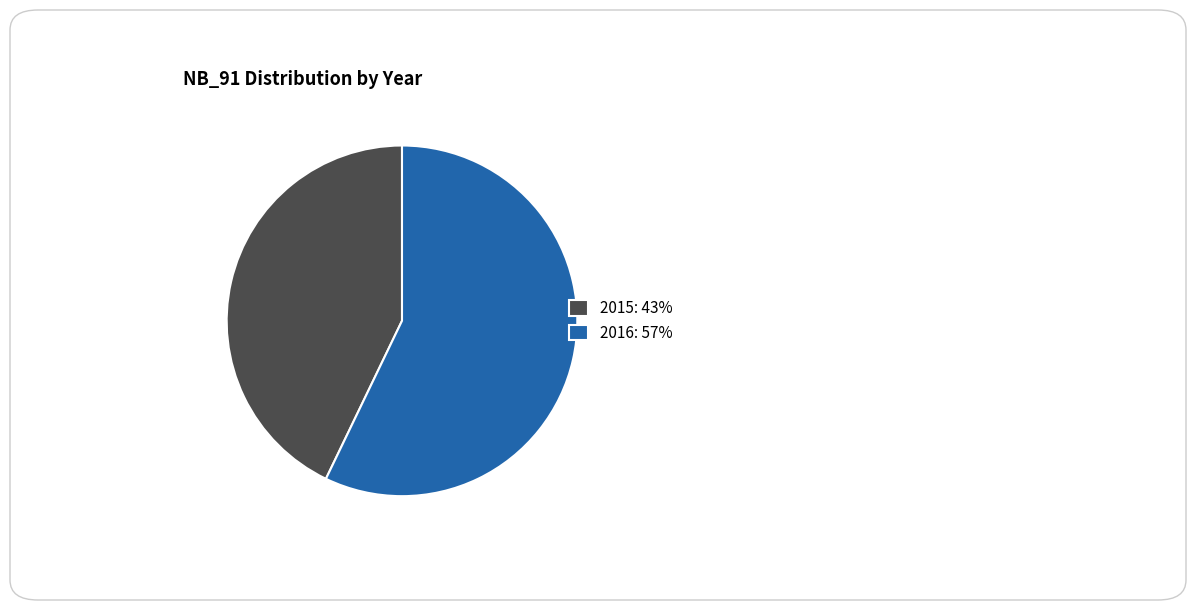

The 2015: 43% slice represents 51% of the pie. True or false?

False